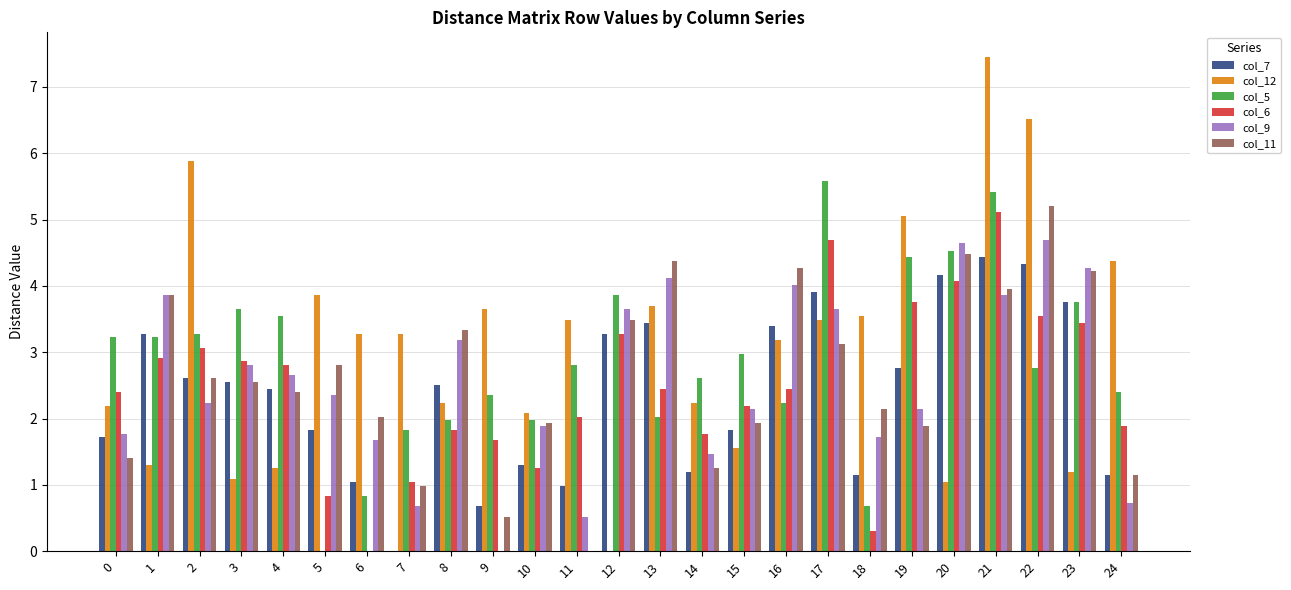

At which category is the sum across all series the highest?

21